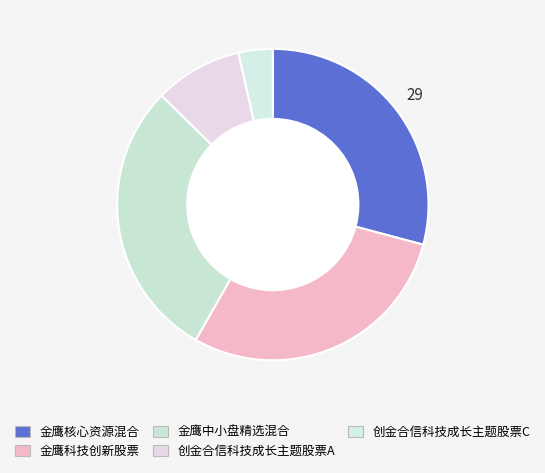

What is the smallest slice in the pie chart?

创金合信科技成长主题股票C